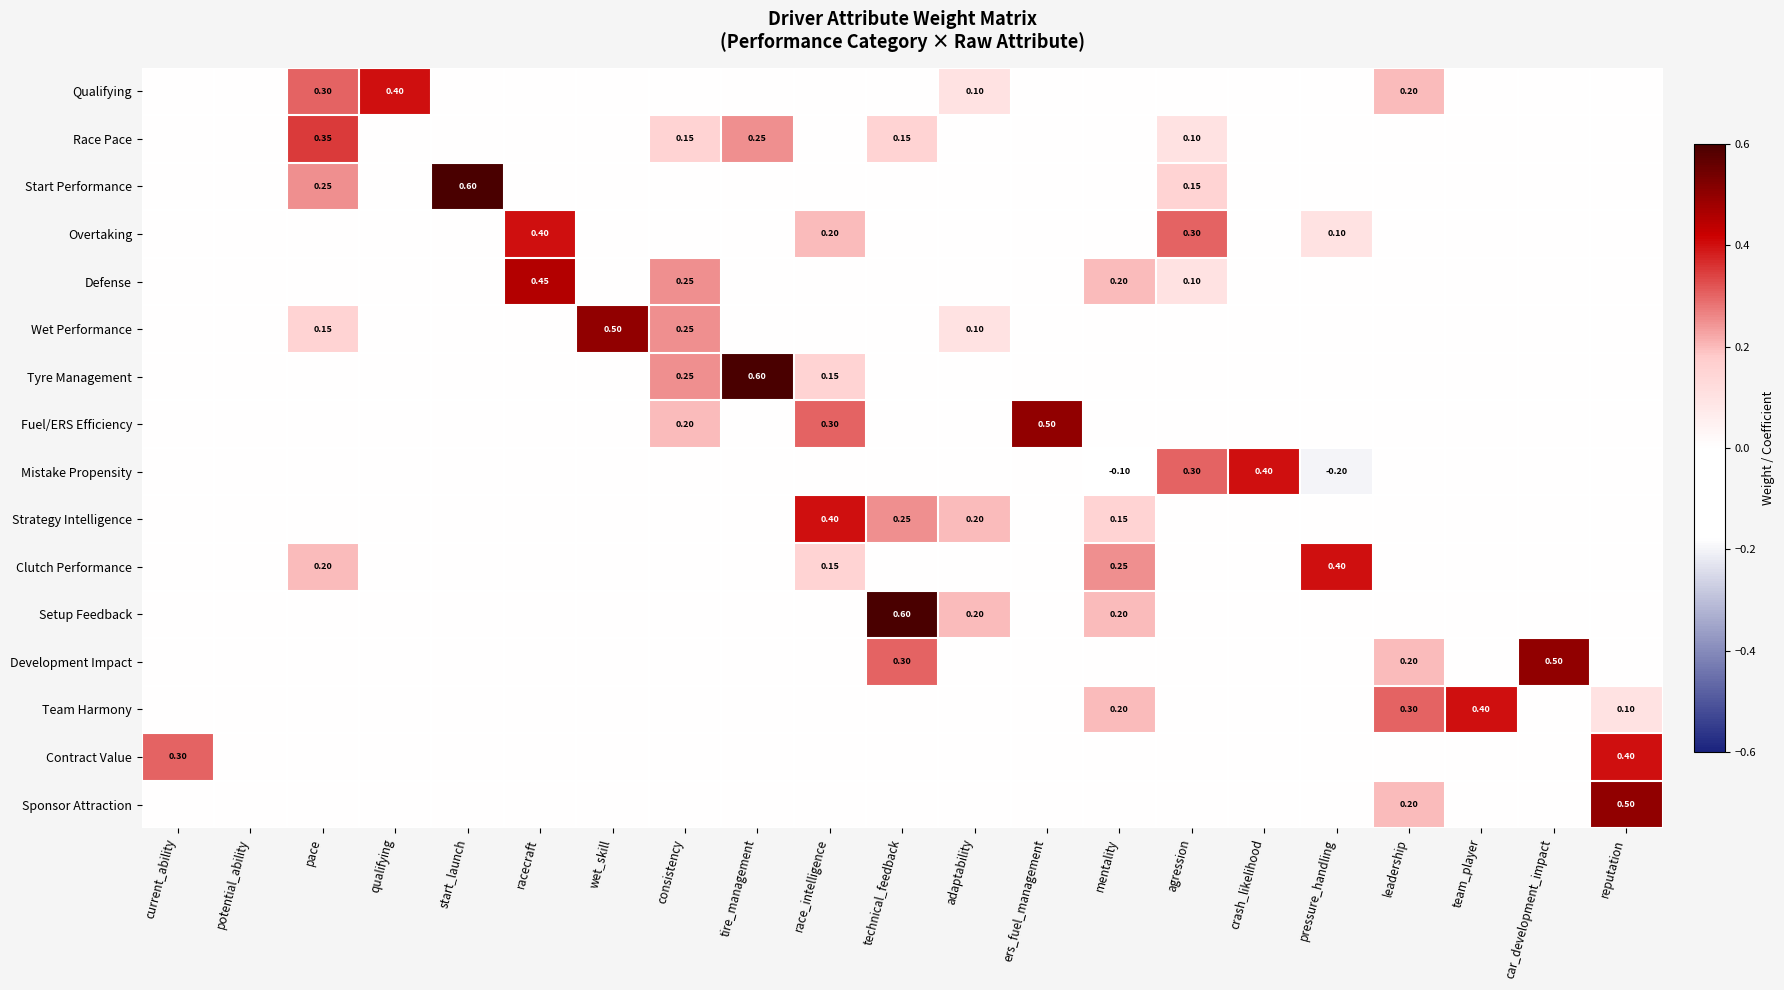

How many values in Qualifying are above zero?

4